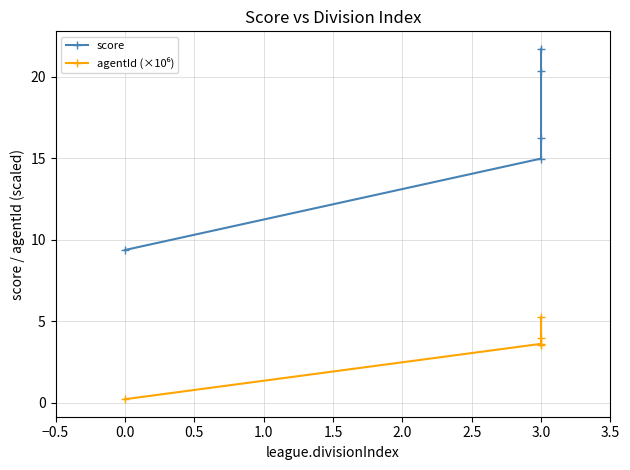

True or false: score has a value of 36.4 at 3.0.

False